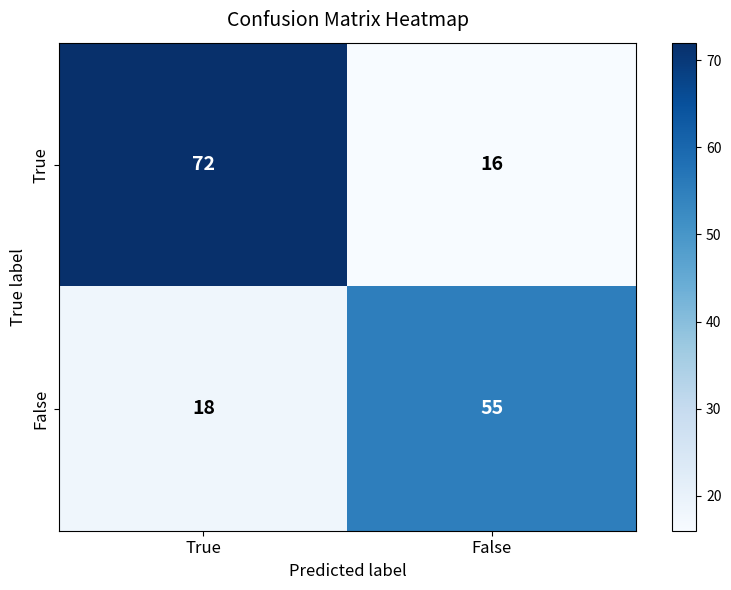

Reading left to right, extract all data points from this chart.

True: 72	16
False: 18	55